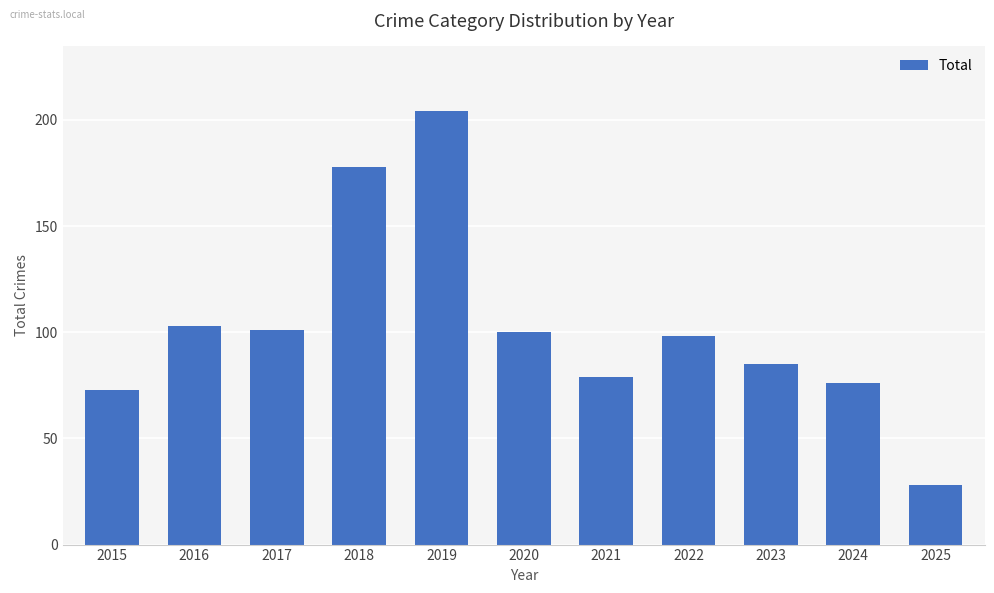

Does the chart contain any negative values?

No